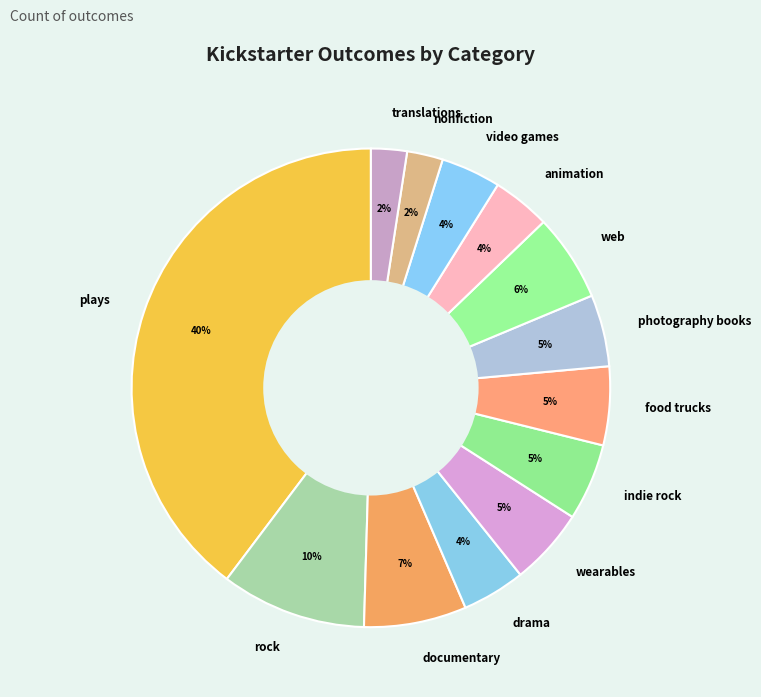

What is the ratio of the value at documentary to the value at plays?

0.2